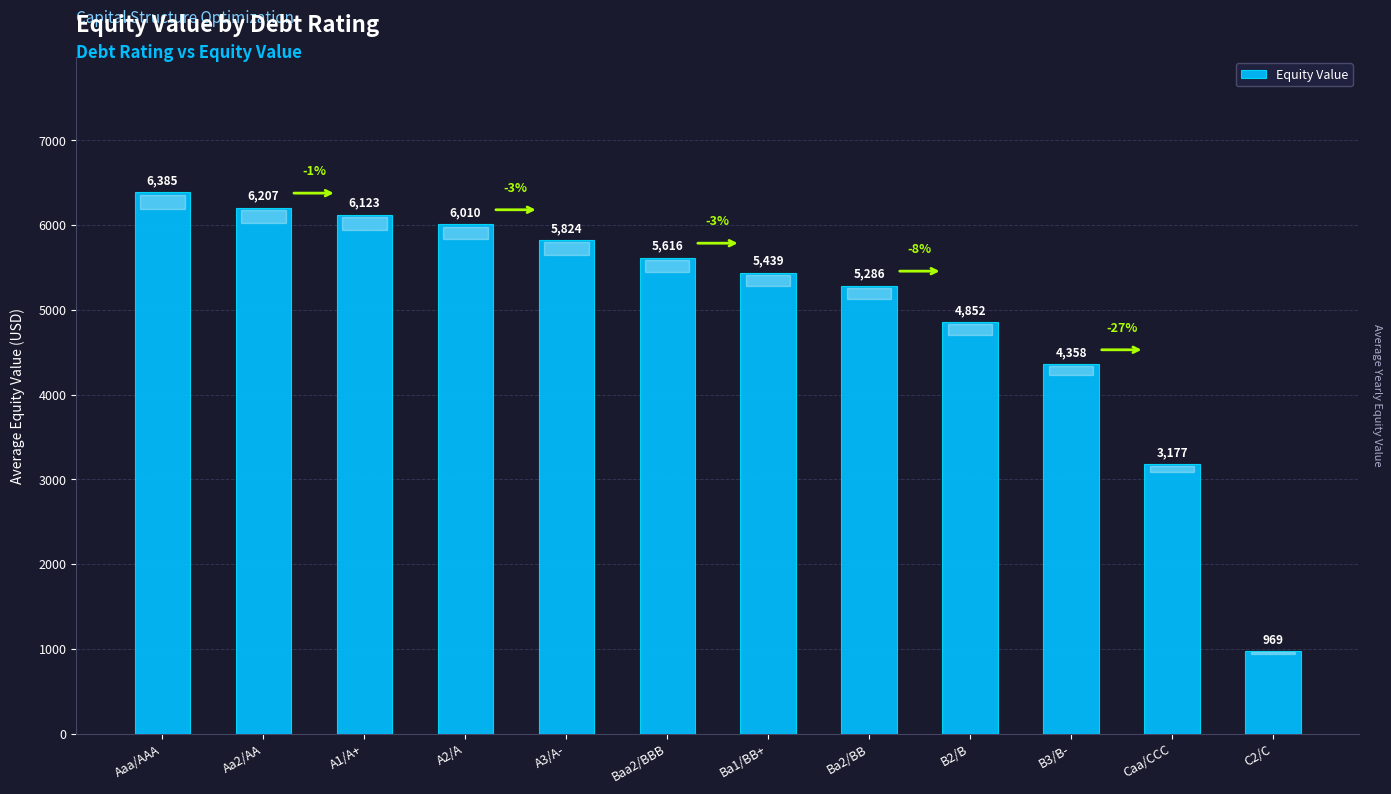

How many bars are there in total?

12